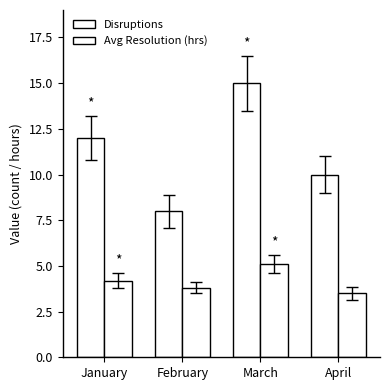

Are the bars grouped side by side (vs. stacked)?

Yes